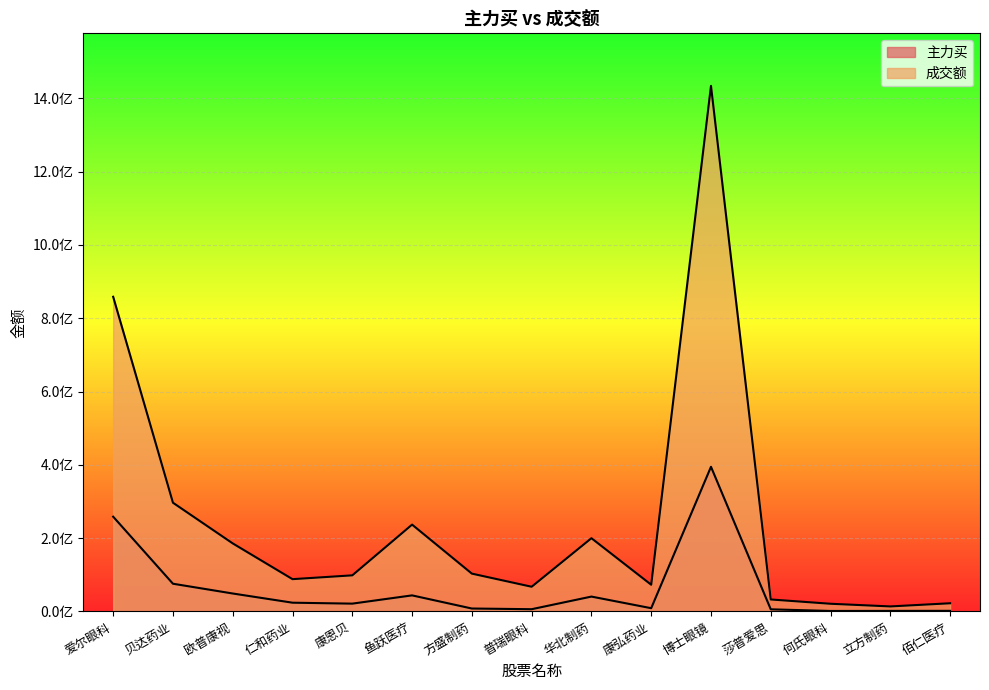

At how many categories does at least one series exceed 1397071029?

1